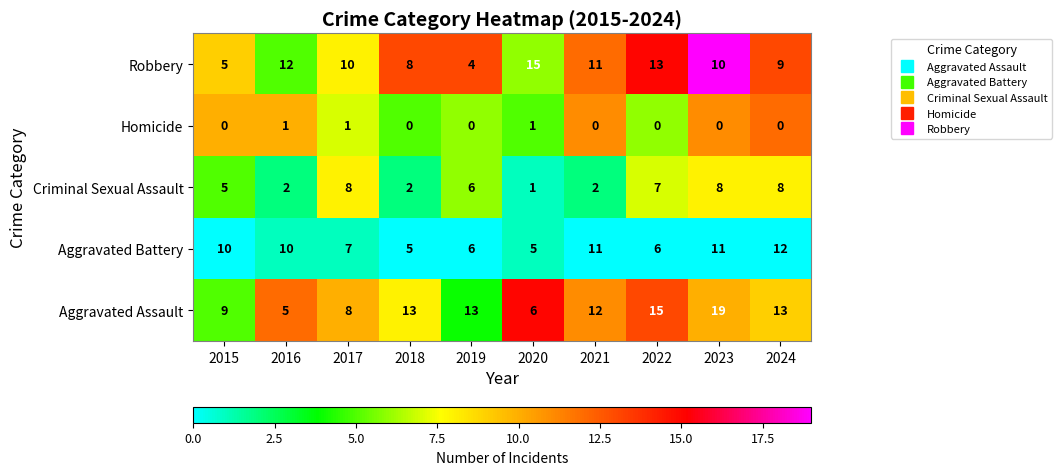

Is it true that Aggravated Assault equals 8 at 2016?

False